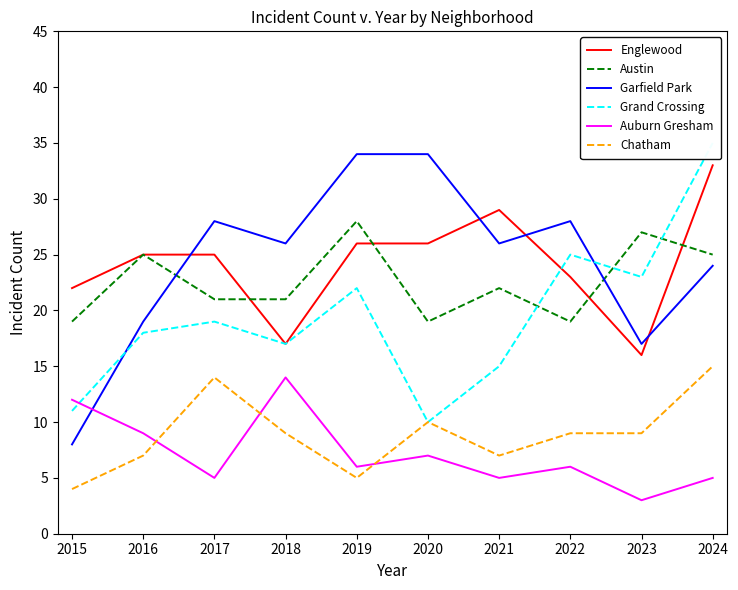

What is the maximum value shown in the chart?

35